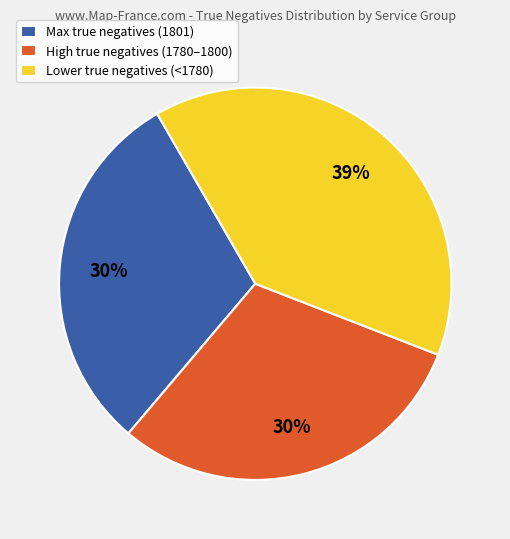

Is the sum of Lower true negatives (<1780) and High true negatives (1780–1800) greater than half?

Yes